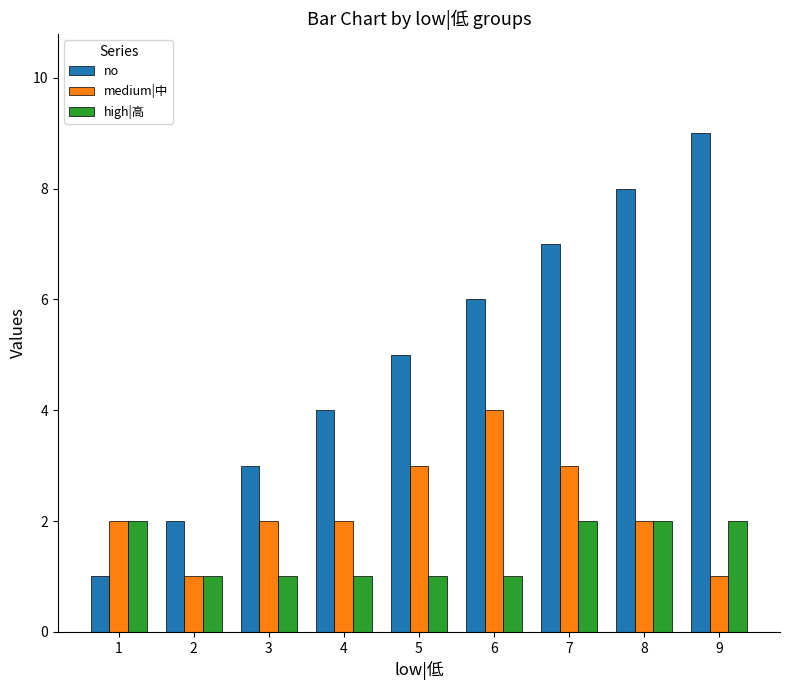

What is the difference between the second highest and minimum values in the medium|中 series?

2